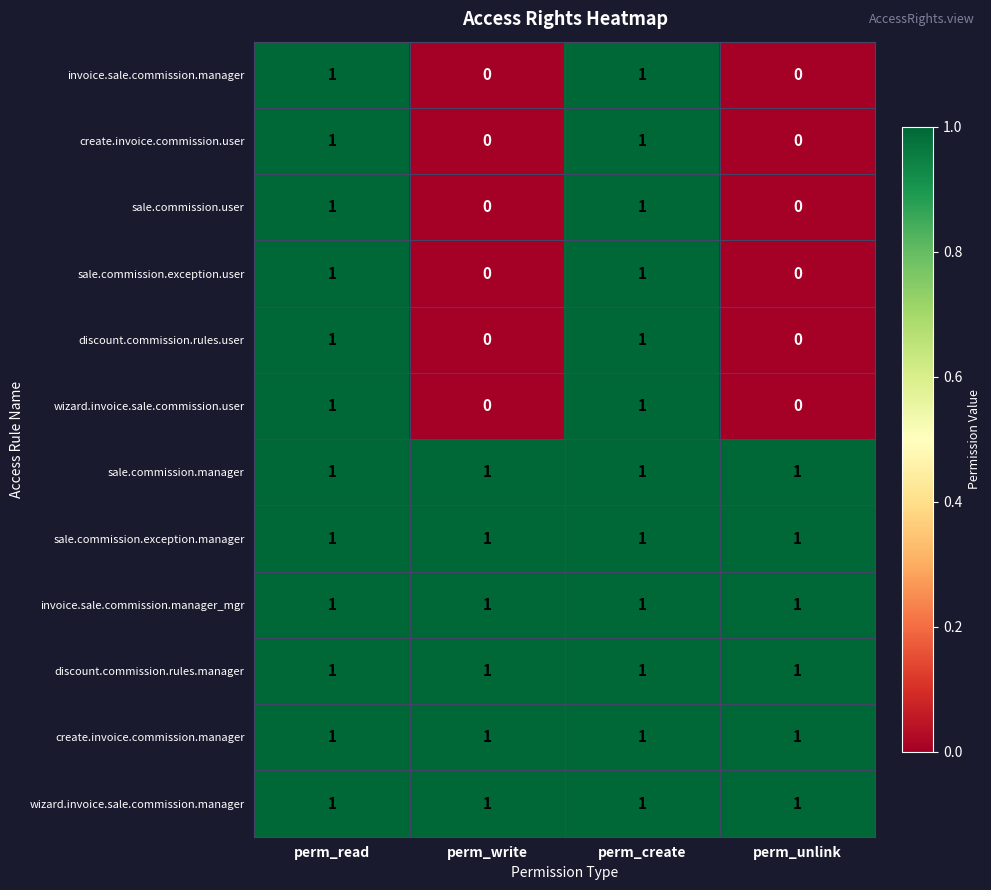

Is it true that wizard.invoice.sale.commission.user equals 0 at perm_unlink?

True